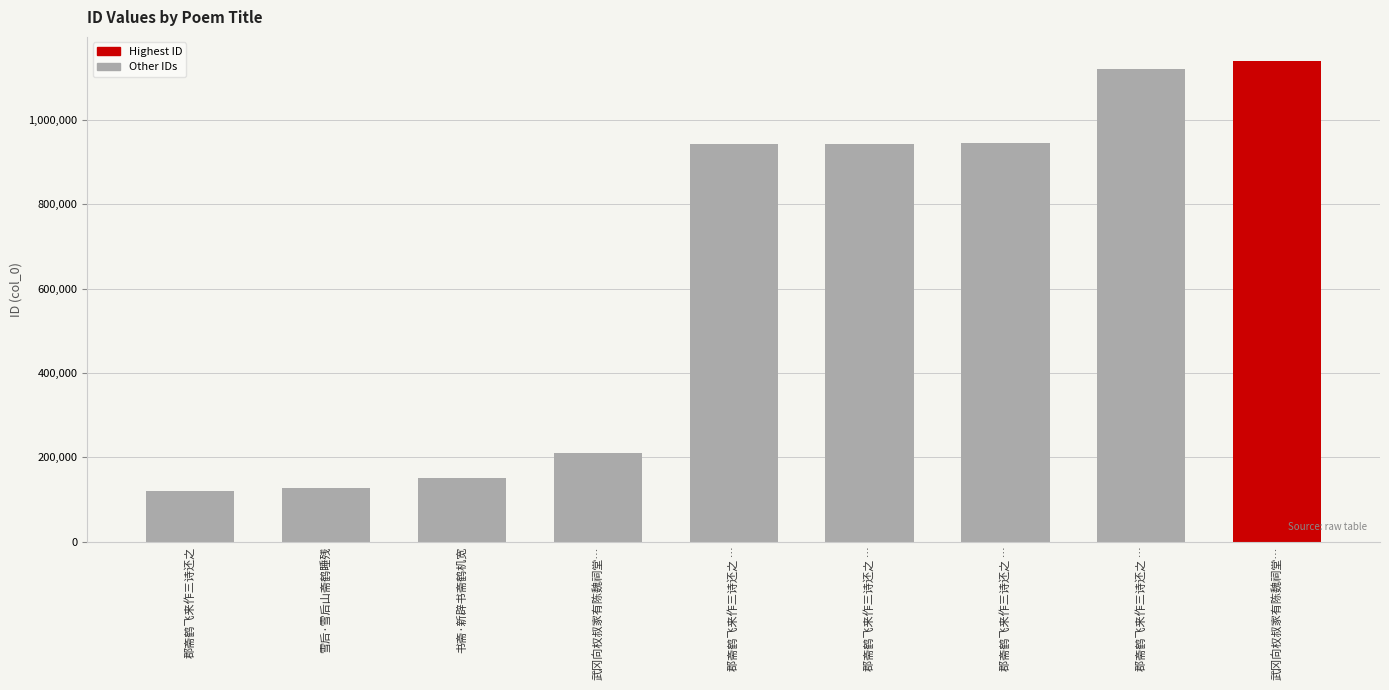

What is the change in value from 书斋·新辟书斋鹤机宽 to 郡斋鹤飞来作三诗还之 …?

+791029